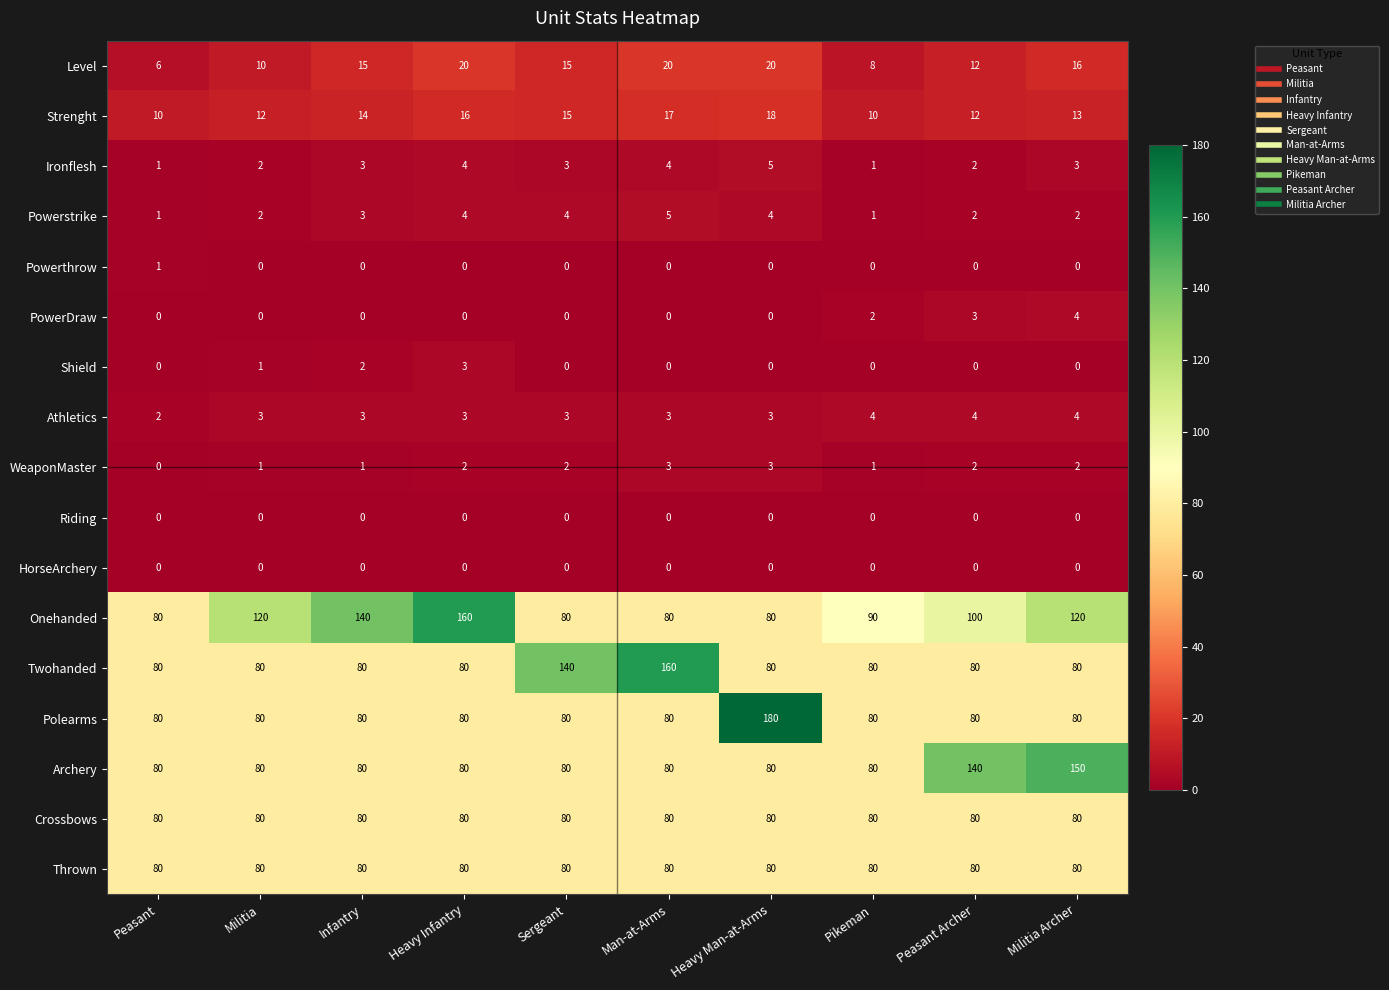

How many distinct data groups are displayed?

17